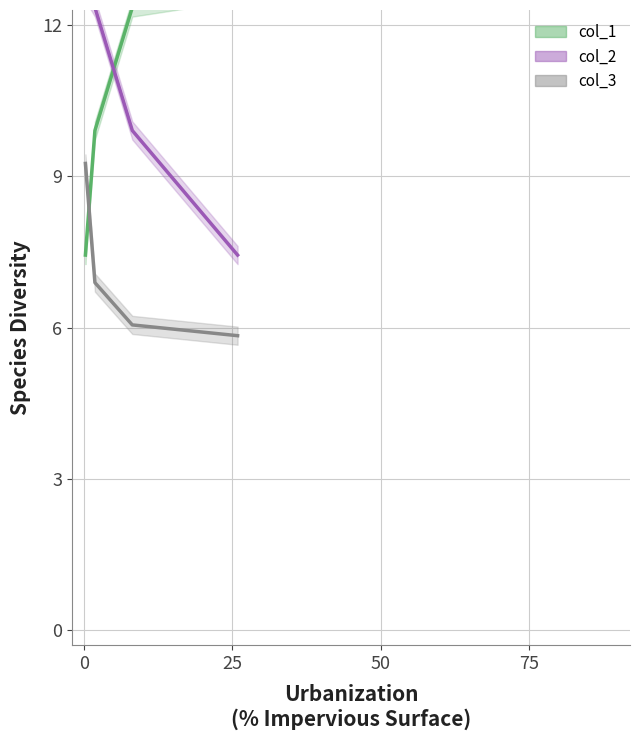

What is the spread (max minus min) of values at 25?

5.5